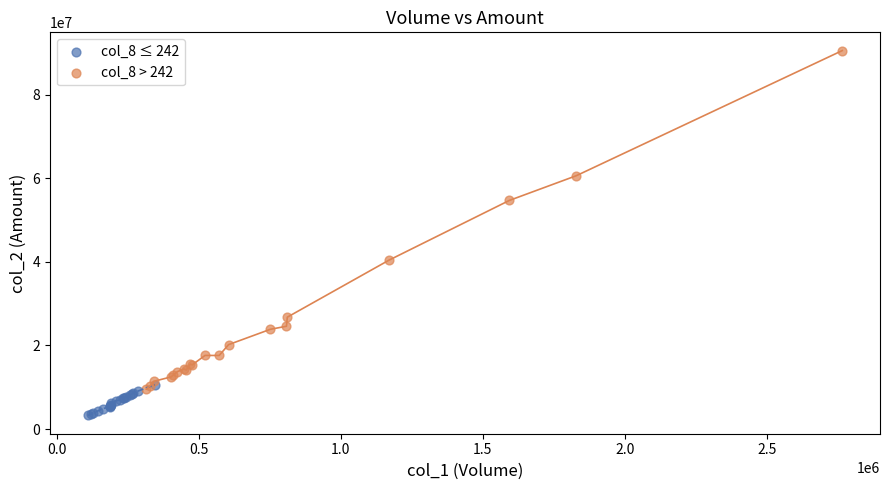

What are all the series names shown in the legend?

col_8 ≤ 242, col_8 > 242